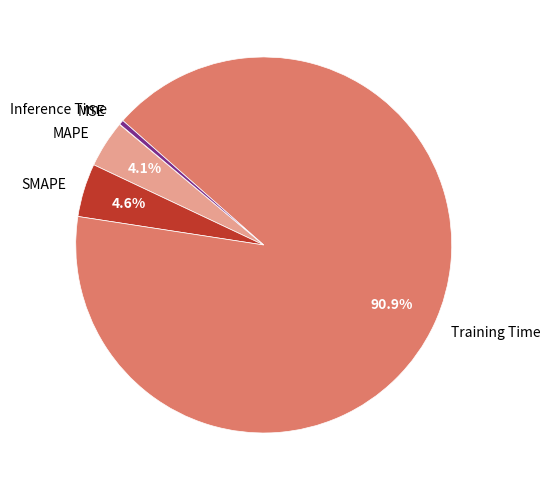

What is the largest slice in the pie chart?

Training Time